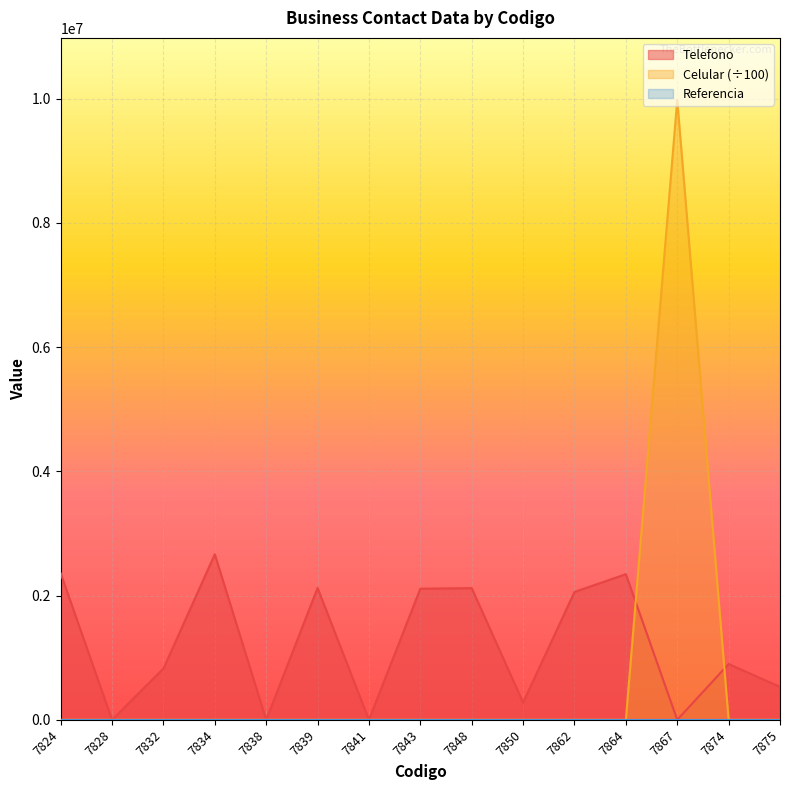

Reading left to right, what are all the values shown in this chart?

Telefono: 7824=2360789.0	7828=0.0	7832=825059.0	7834=2665471.0	7838=0.0	7839=2123495.0	7841=0.0	7843=2111325.0	7848=2120447.0	7850=278408.0	7862=2059125.0	7864=2344872.0	7867=0.0	7874=898375.0	7875=530289.0
Celular: 7824=0.0	7828=0.0	7832=0.0	7834=0.0	7838=0.0	7839=0.0	7841=0.0	7843=0.0	7848=0.0	7850=0.0	7862=0.0	7864=0.0	7867=9981587.7	7874=0.0	7875=0.0